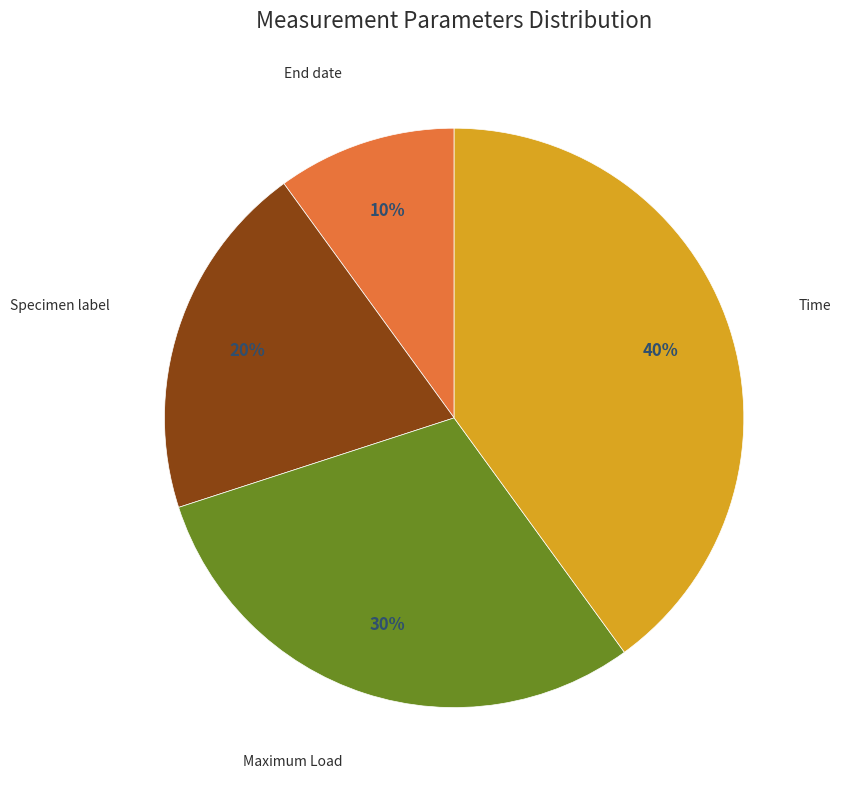

Is there any slice that represents more than half of the pie?

No